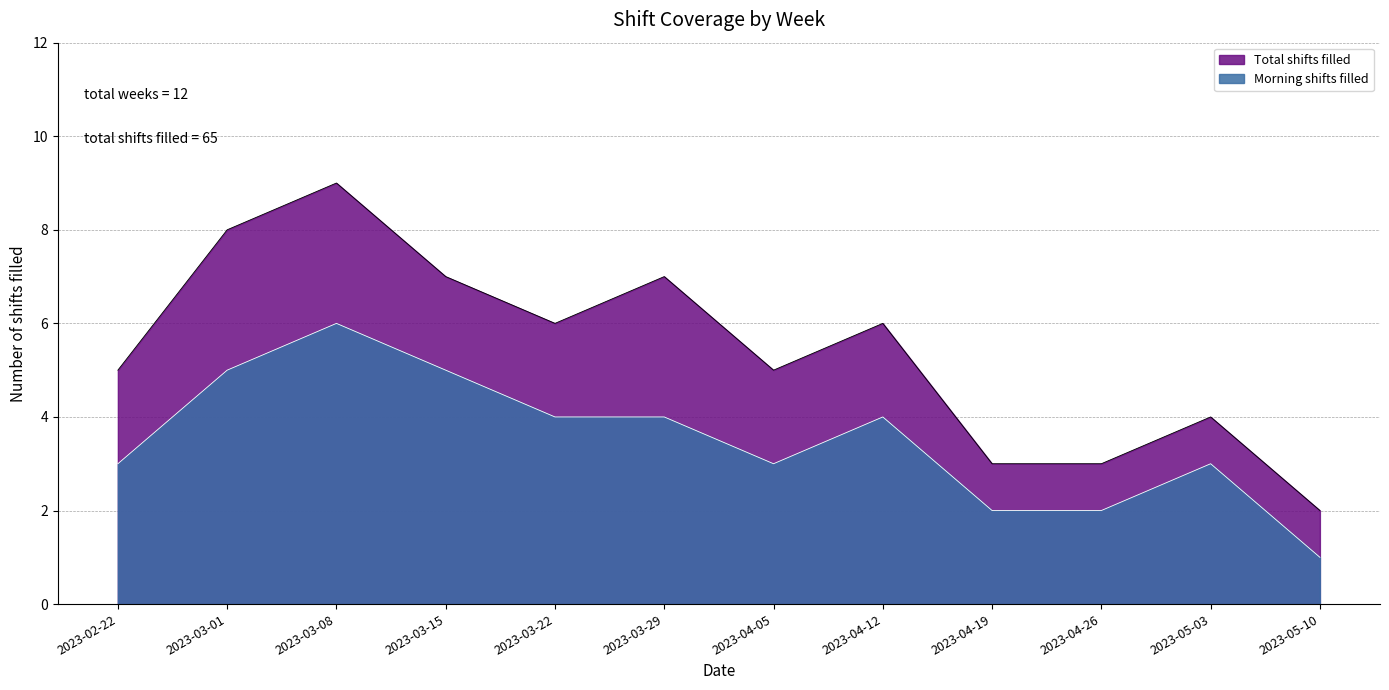

What is the sum of the Total shifts filled values at 2023-04-05 and 2023-03-15?

12